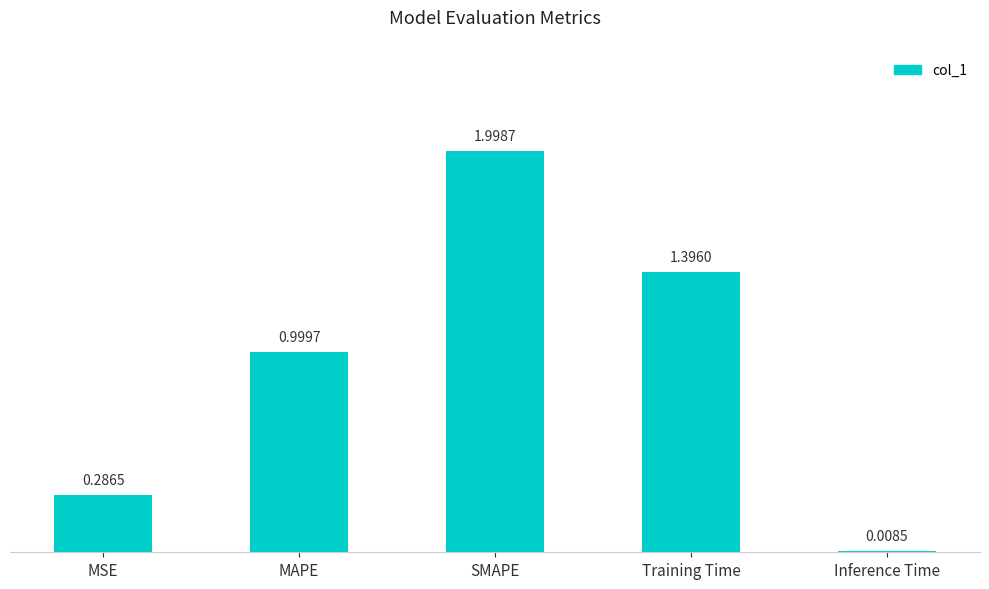

List the labels in order of value, smallest first.

Inference Time, MSE, MAPE, Training Time, SMAPE